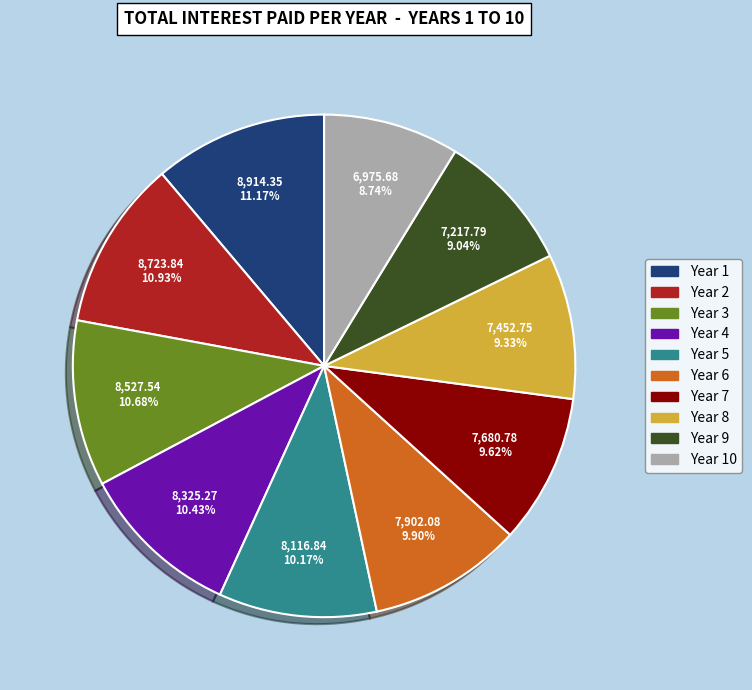

Is there a majority slice in this chart?

No